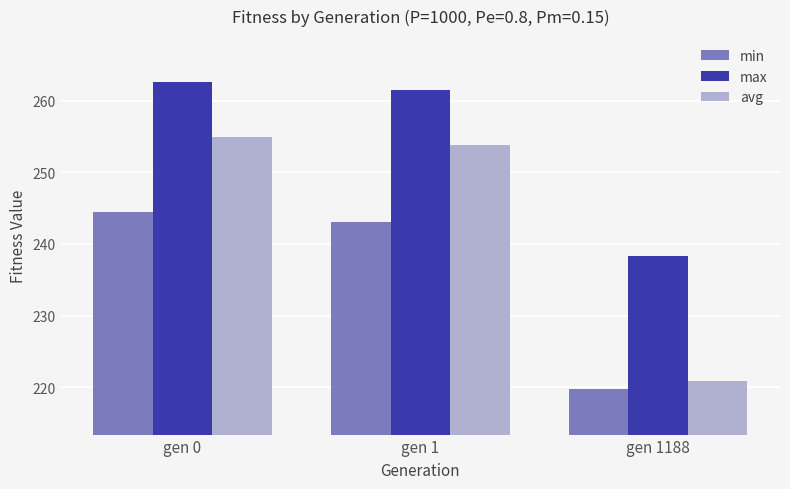

Reading right to left, list all the values displayed in this chart.

min: gen 1188=219.8	gen 1=243.0	gen 0=244.4
max: gen 1188=238.3	gen 1=261.5	gen 0=262.6
avg: gen 1188=220.8	gen 1=253.8	gen 0=255.0